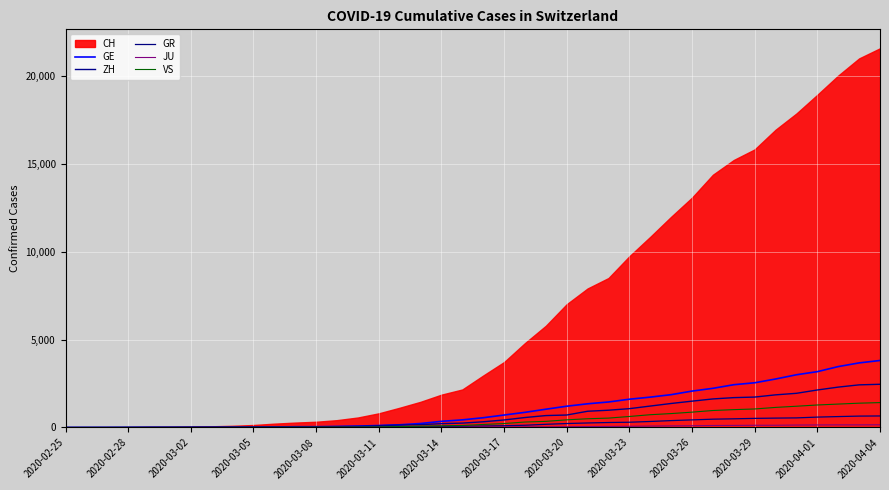

Is it true that GR equals 20 at 17?

False